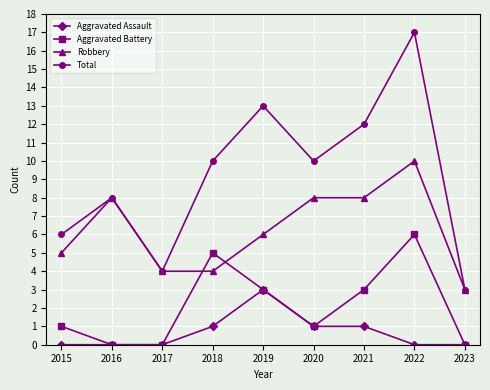

Rank the series by their maximum value, from lowest to highest.

Aggravated Assault, Aggravated Battery, Robbery, Total